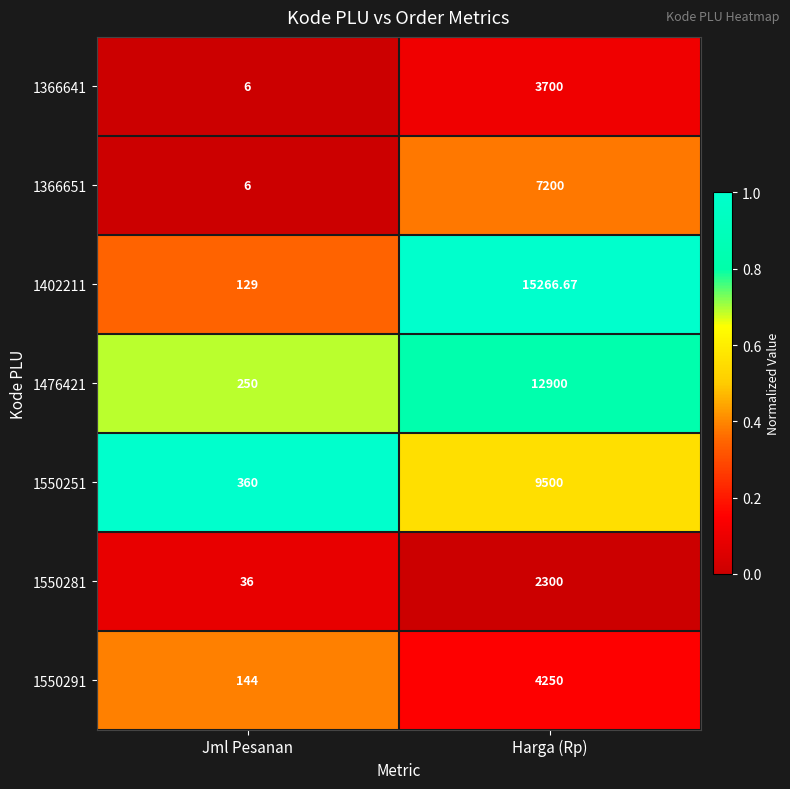

Between Jml Pesanan and Harga (Rp), which series saw the biggest shift?

1402211